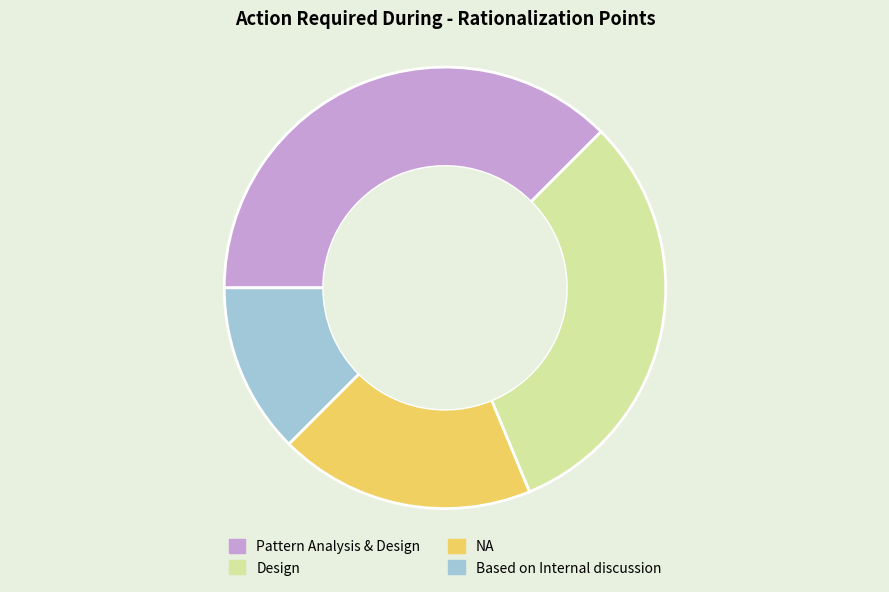

Which category has the smallest portion of the pie?

Based on Internal discussion